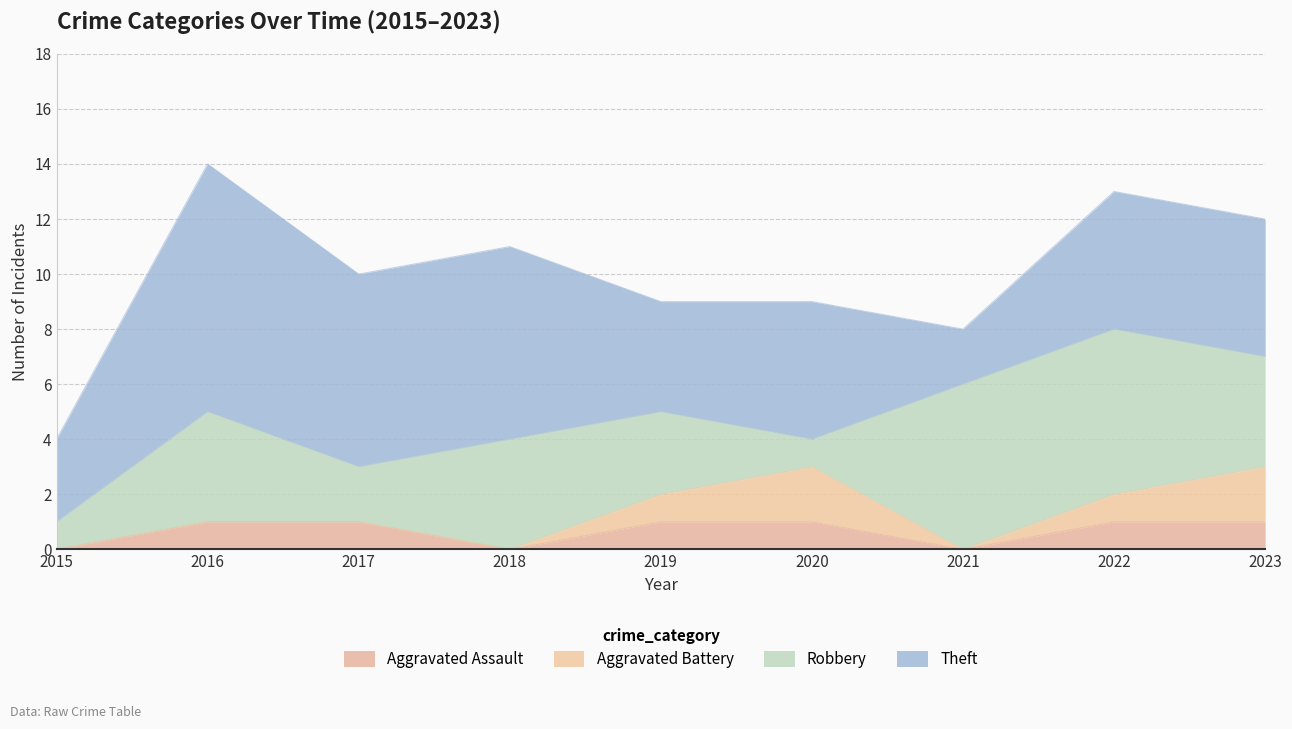

At 2017, list the series in order from smallest to largest.

Aggravated Battery, Aggravated Assault, Robbery, Theft